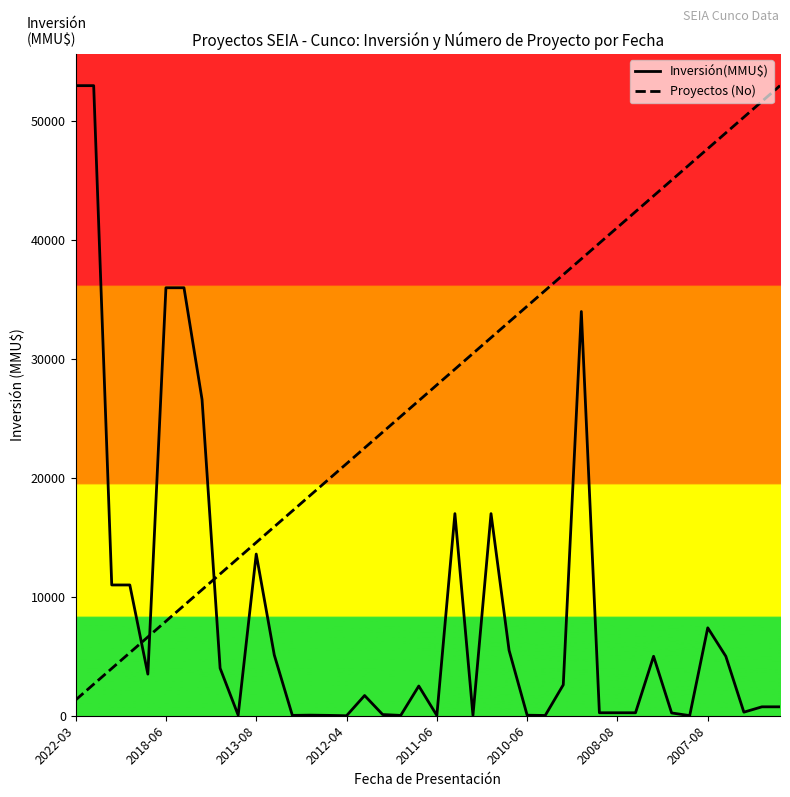

What is the highest value of the Inversión(MMU$) series?

53000.0